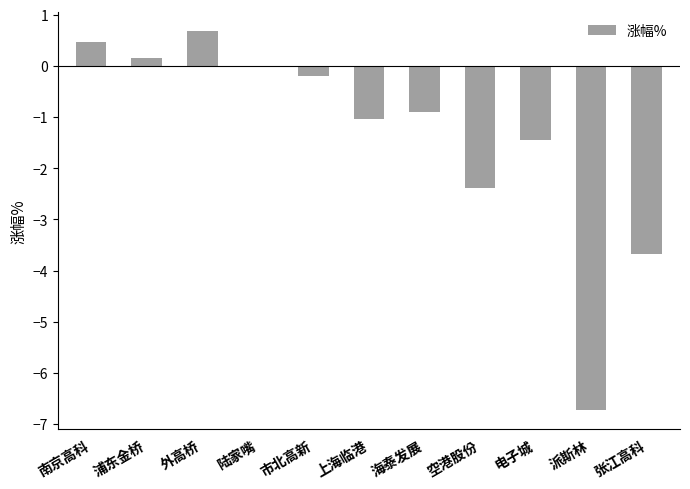

What is the sum of all values?

-15.1